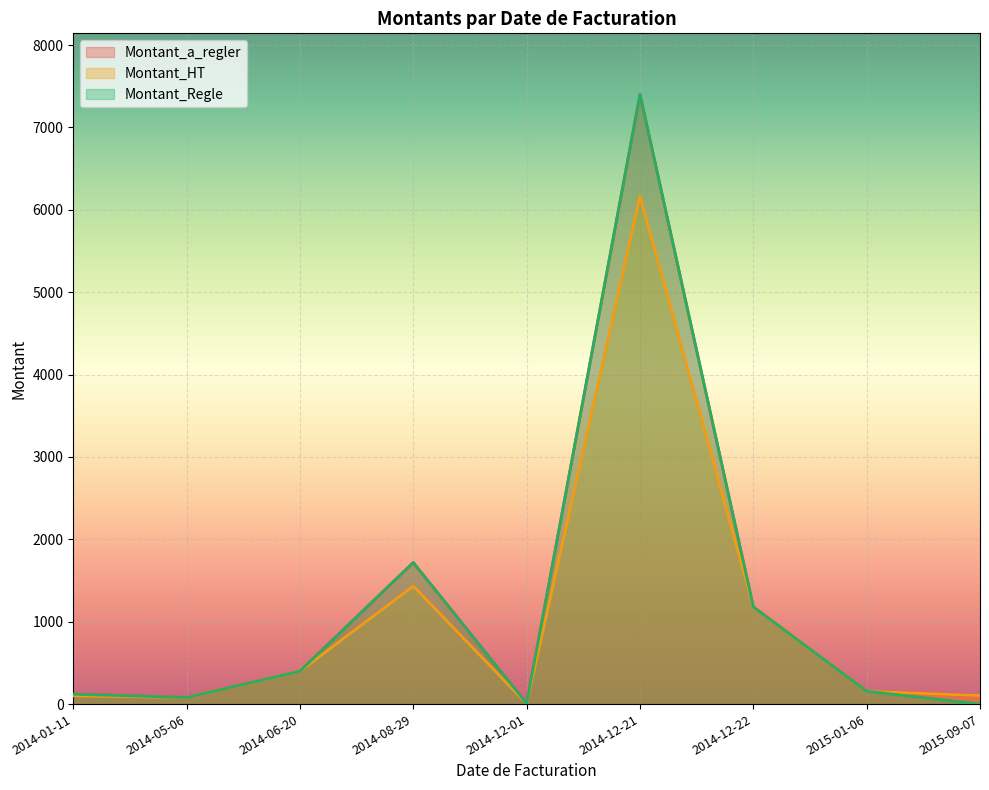

What is the difference between the Montant_HT values at 2014-12-21 and 2014-12-01?

6163.0